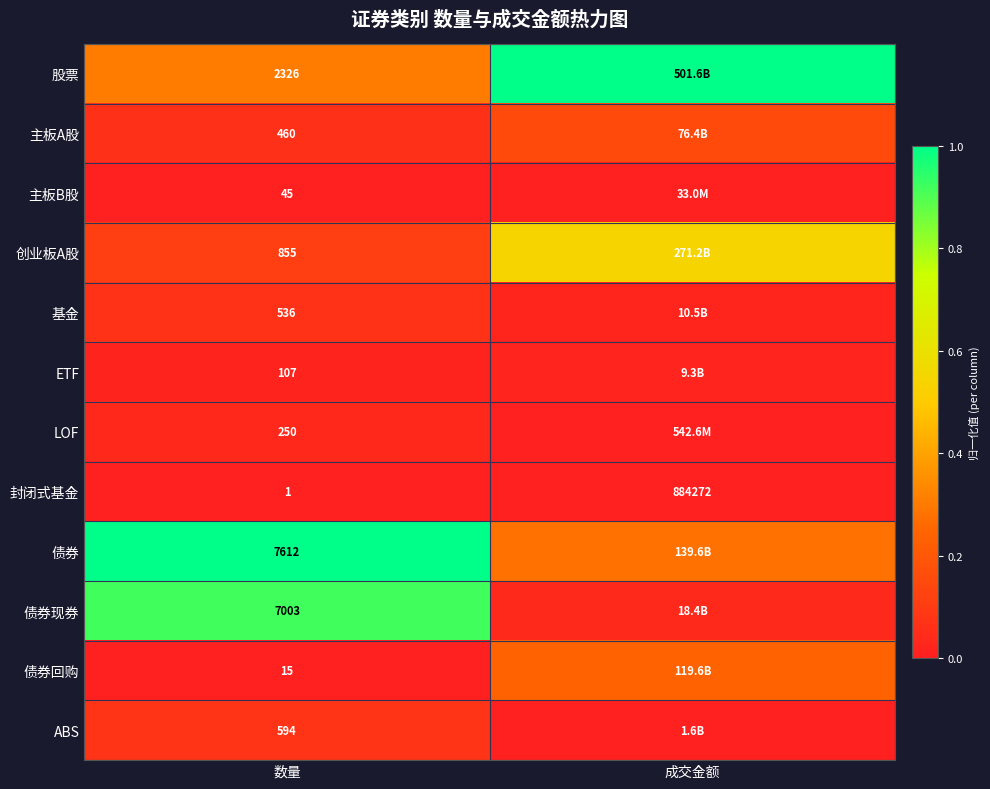

Rank the series at 数量 from highest to lowest value.

债券, 债券现券, 股票, 创业板A股, ABS, 基金, 主板A股, LOF, ETF, 主板B股, 债券回购, 封闭式基金